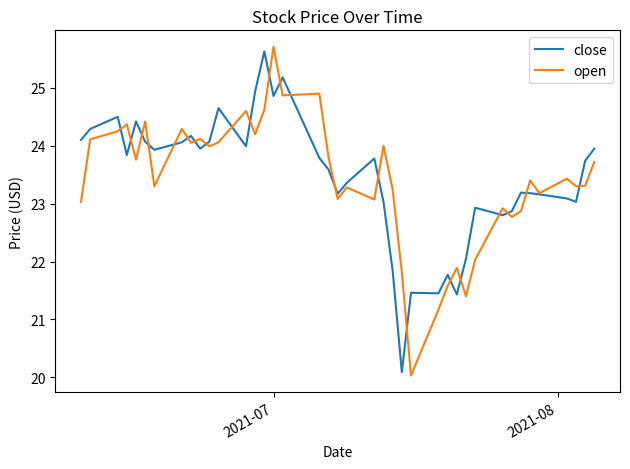

What is the lowest value of the close series?

20.1